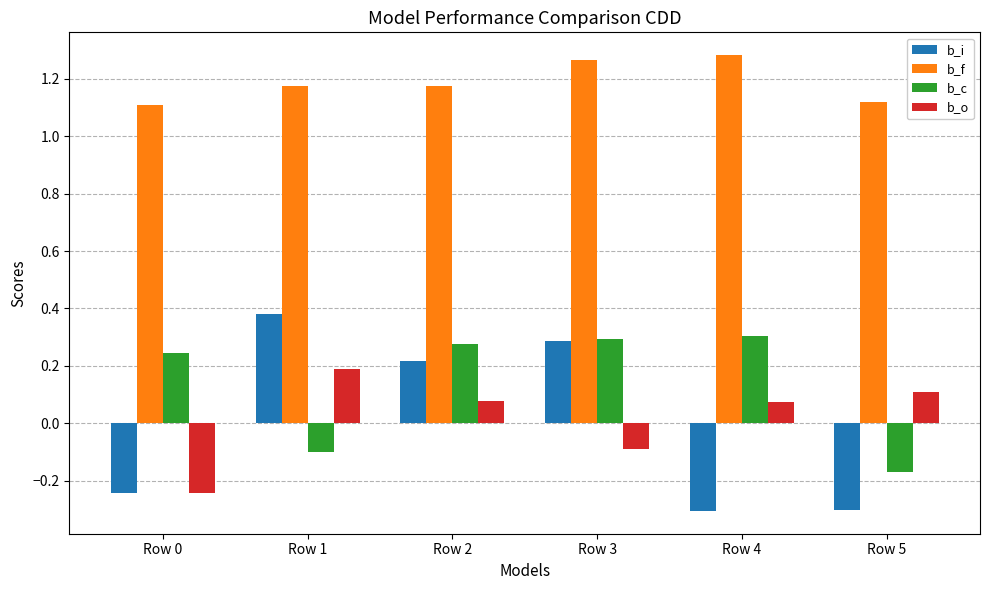

How many data points does each series have?

6